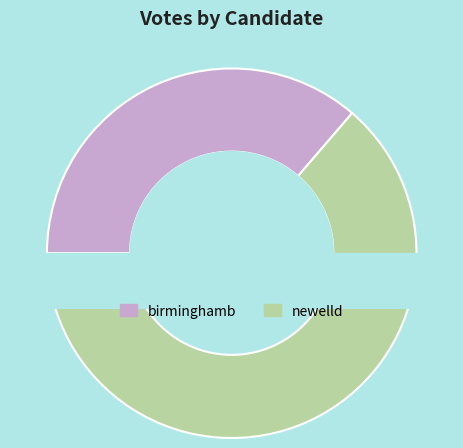

How many segments does this pie chart have?

2